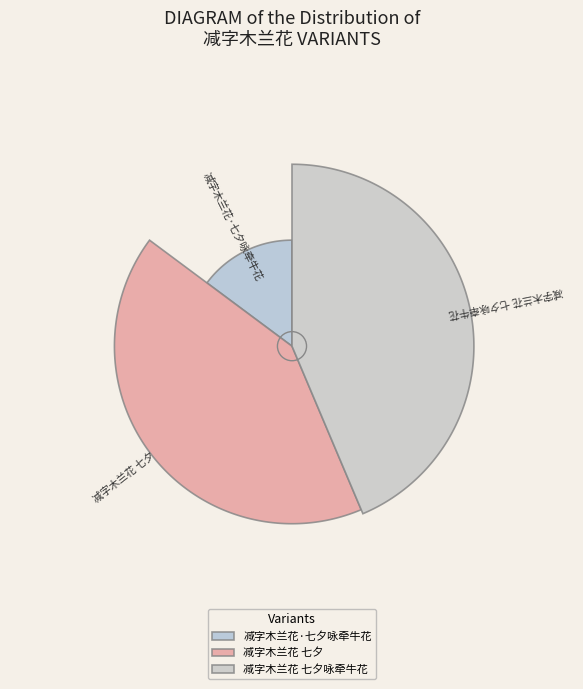

What is the change in value from 减字木兰花 七夕 to 减字木兰花 七夕咏牵牛花?

+39615